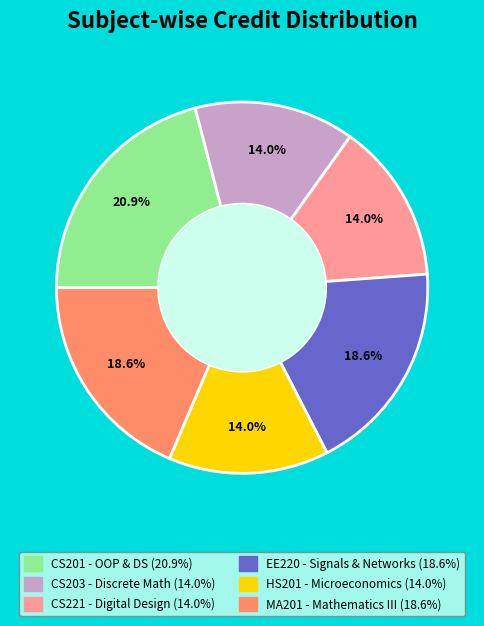

Is there any slice that represents more than half of the pie?

No